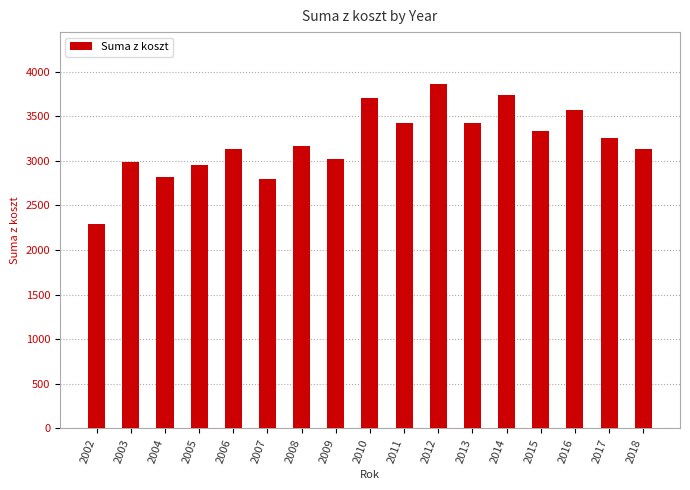

What is the smallest value displayed?

2286.9